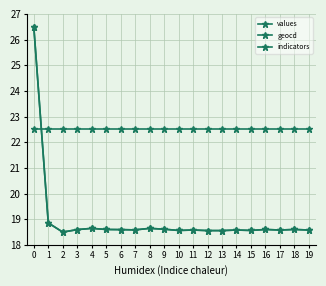

How many data points does each series have?

20